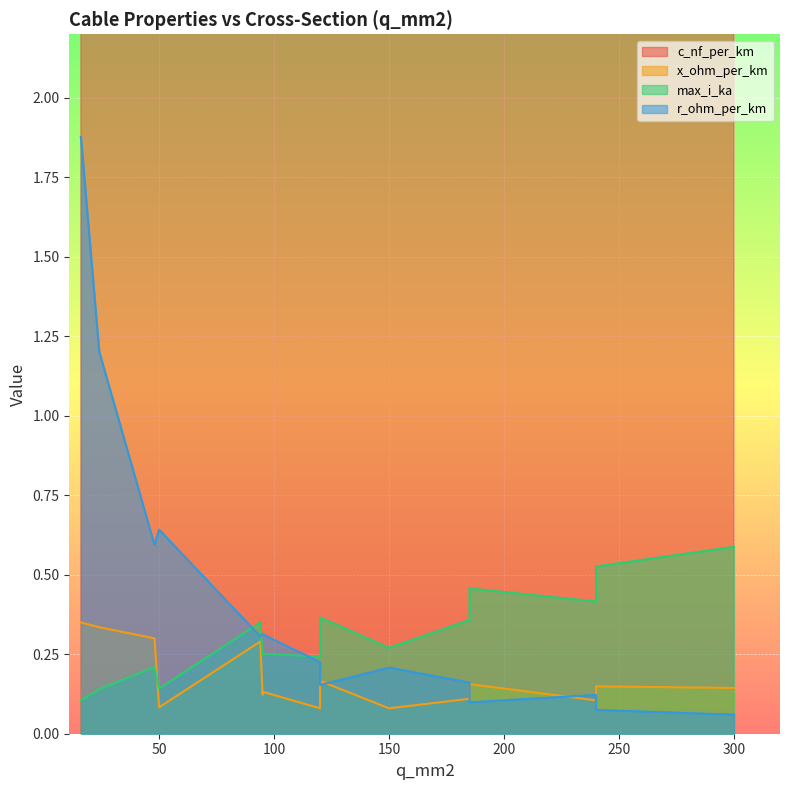

True or false: r_ohm_per_km has a value of 0.1 at 185.

False